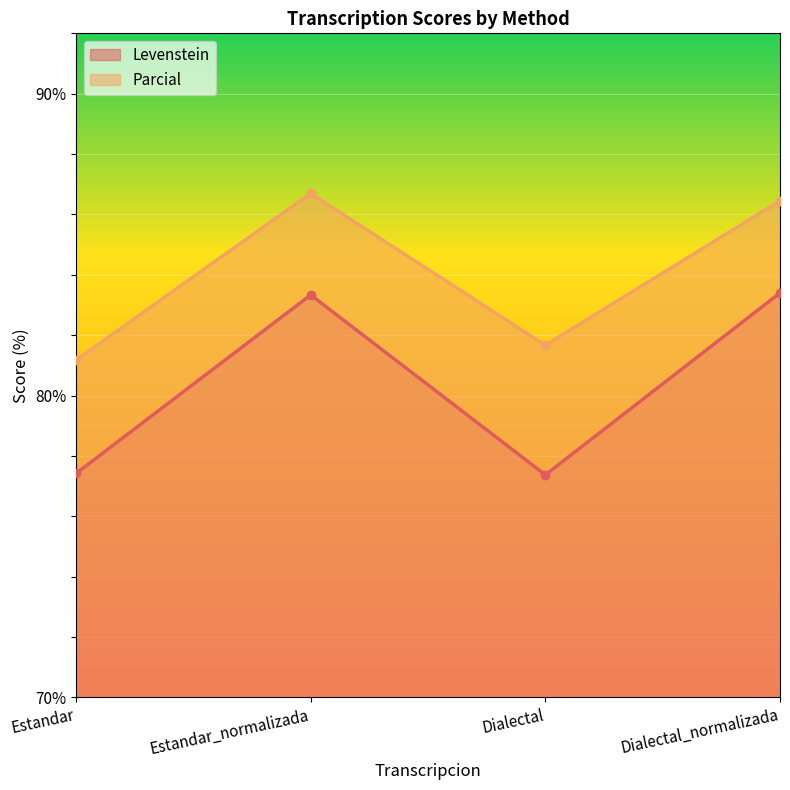

List the labels in order of Parcial value, smallest first.

Estandar, Dialectal, Dialectal_normalizada, Estandar_normalizada